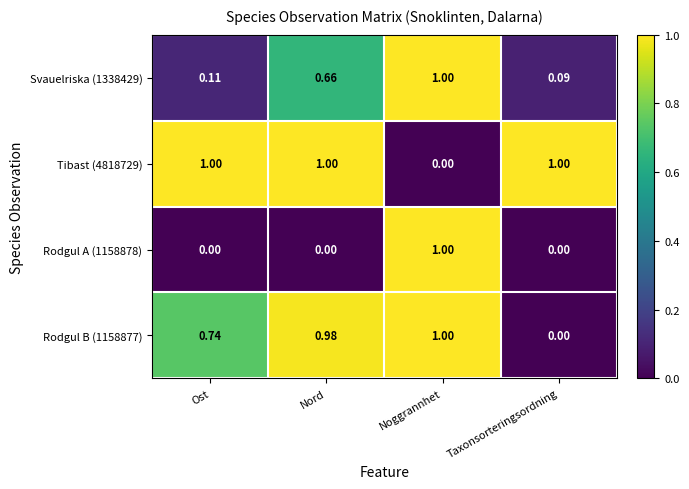

Which category has the lowest value in the Tibast (4818729) series?

Noggrannhet